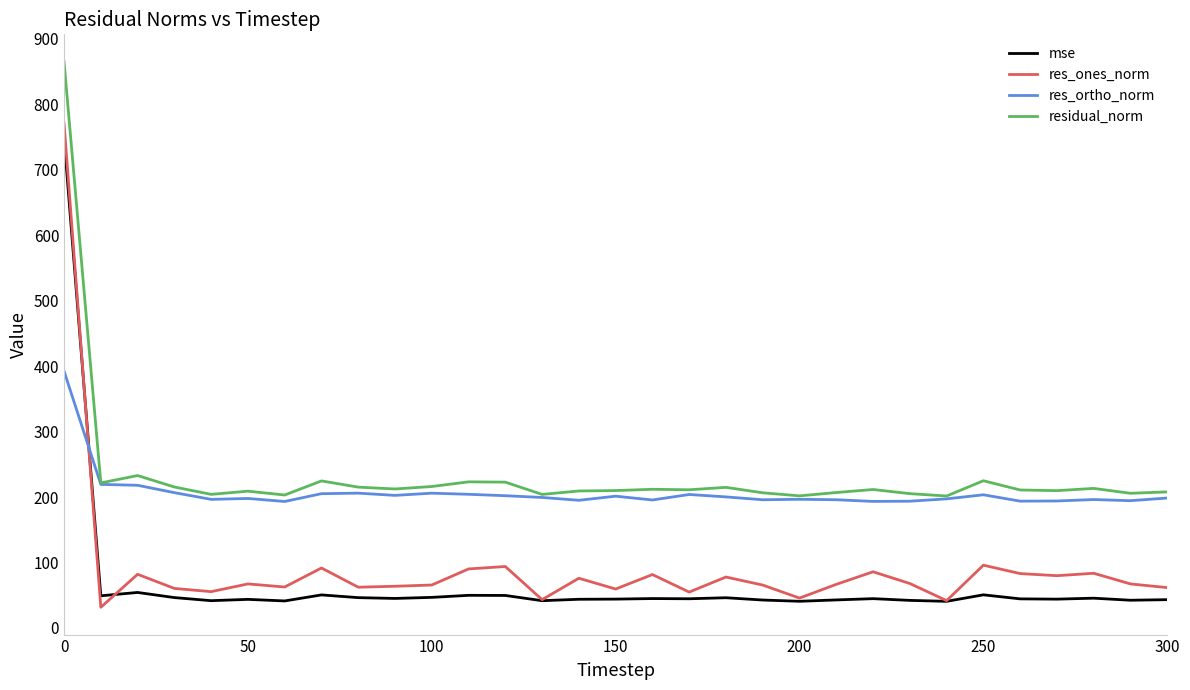

What are all the series names shown in the legend?

mse, res_ones_norm, res_ortho_norm, residual_norm